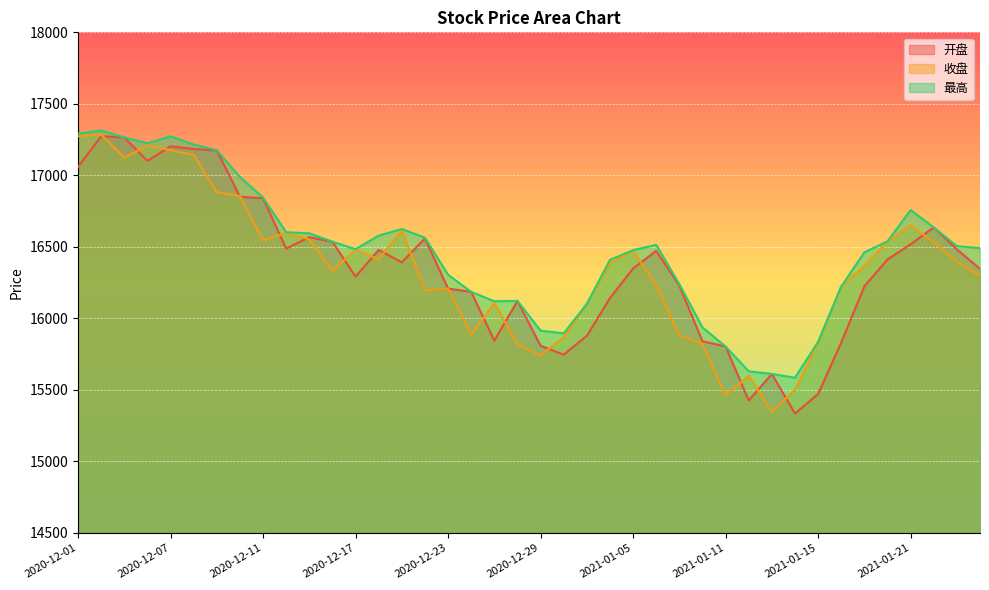

At which label does 收盘 reach its minimum?

2021-01-13